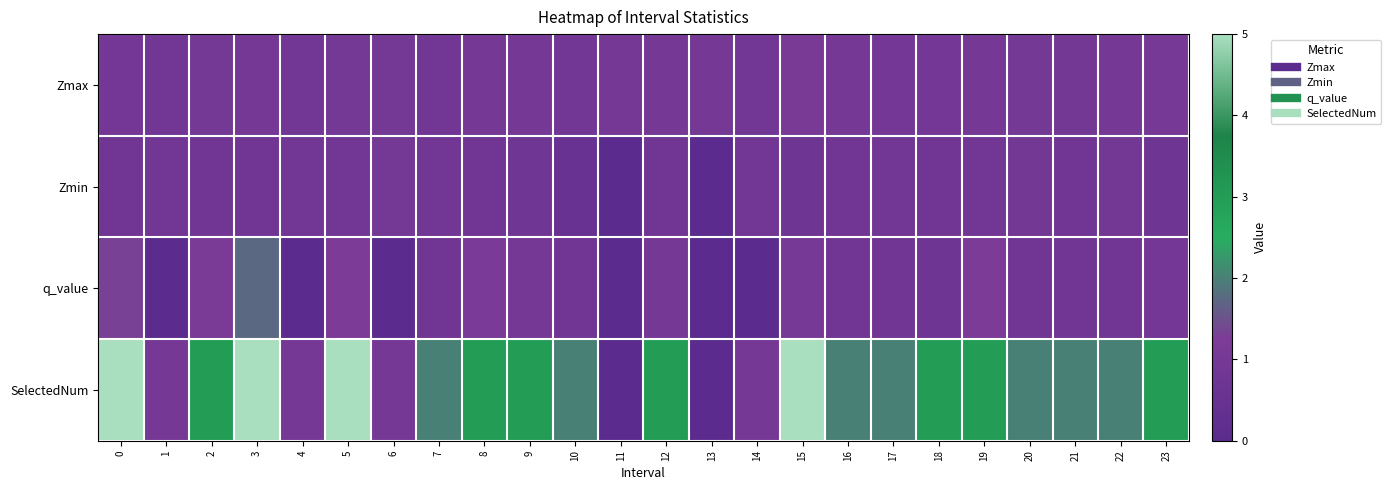

Between 8 and 22, which series saw the biggest shift?

SelectedNum